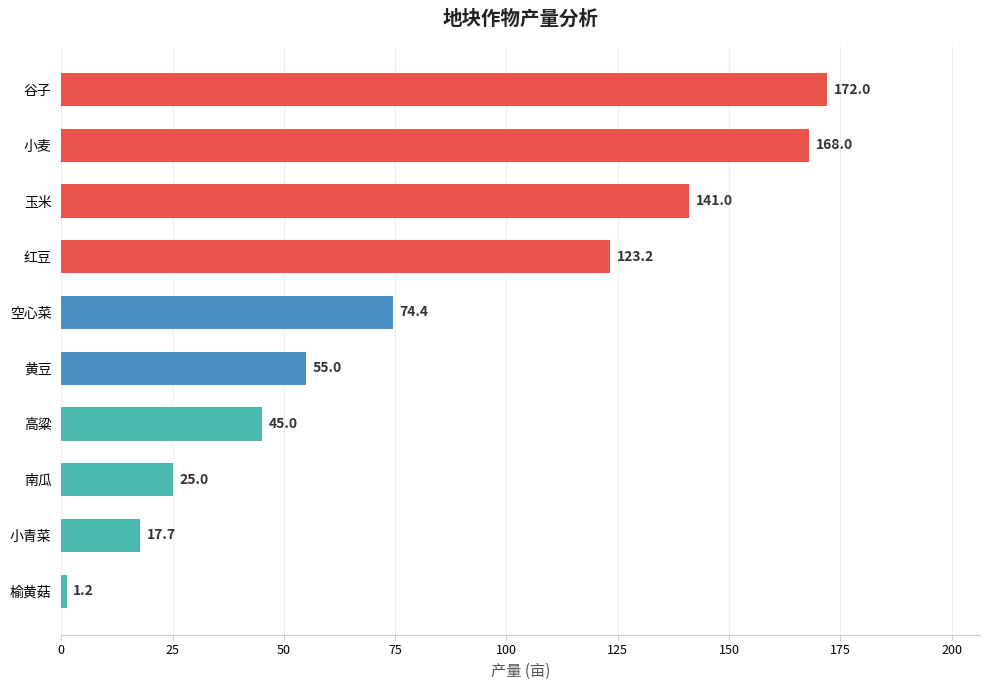

What is the value of the 6th bar from the top?

55.0